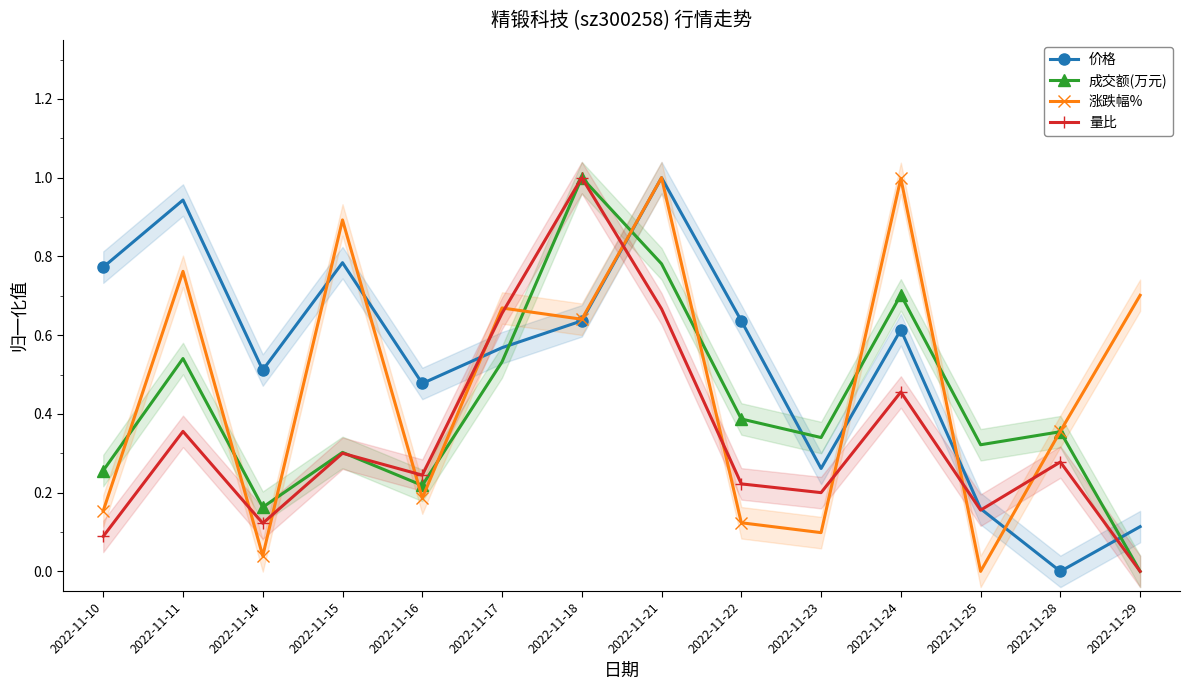

What is the difference between the highest and lowest values at 2022-11-14?

0.5